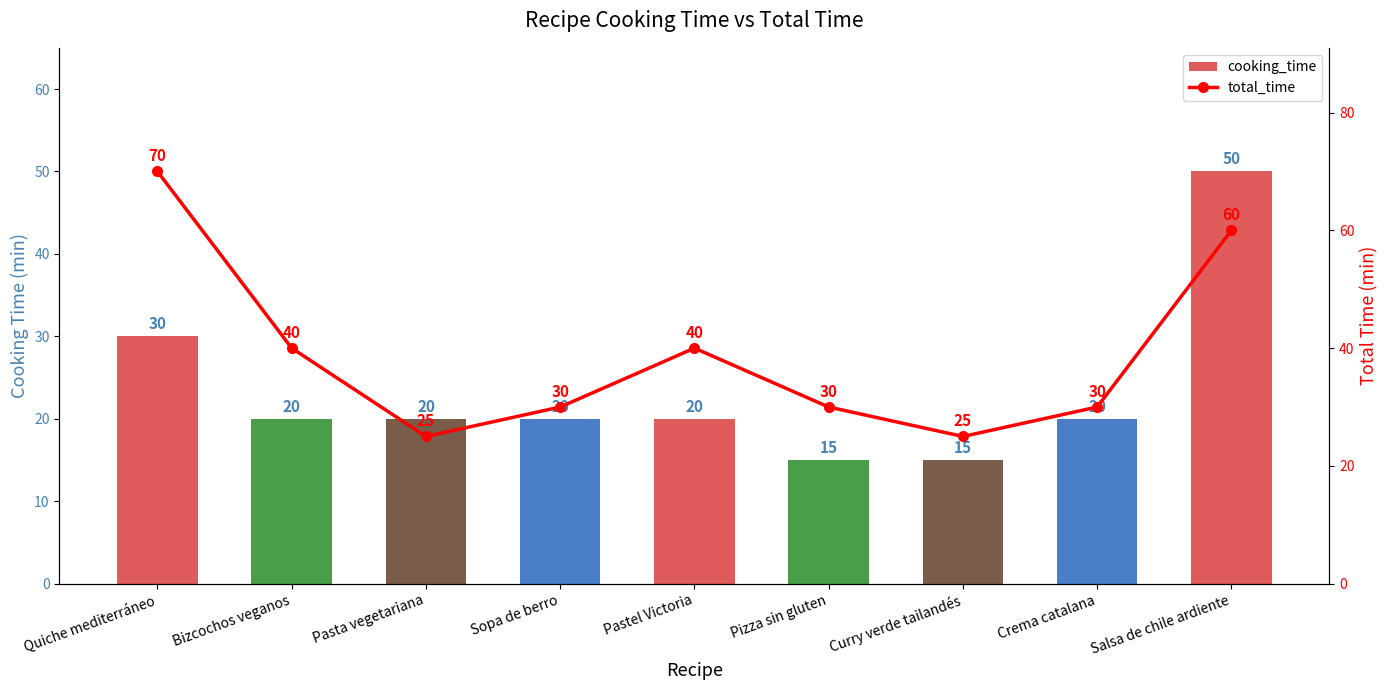

What is the sum of all total_time values?

350